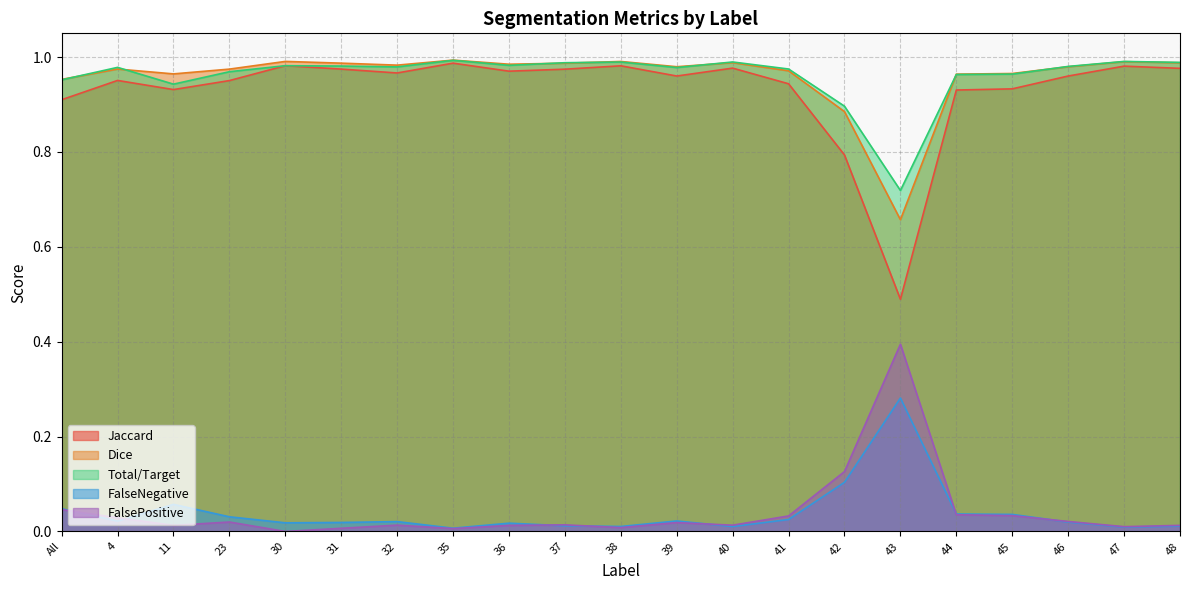

At which category is the sum across all series the highest?

35